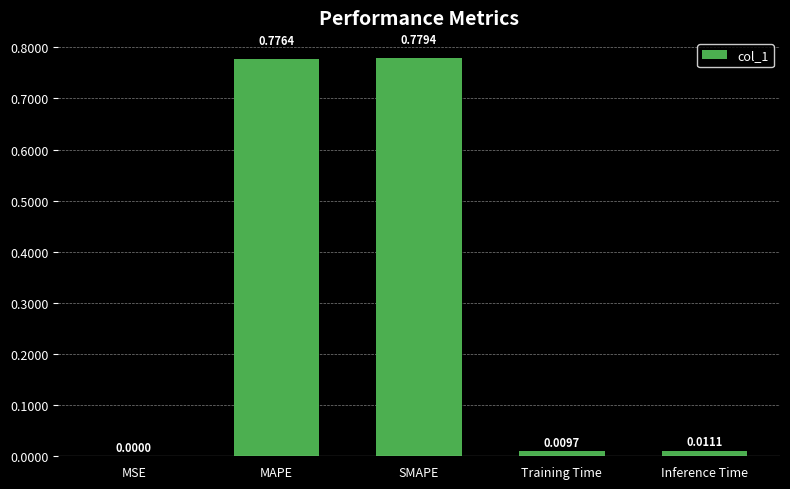

What is the change in value from MSE to MAPE?

+0.8